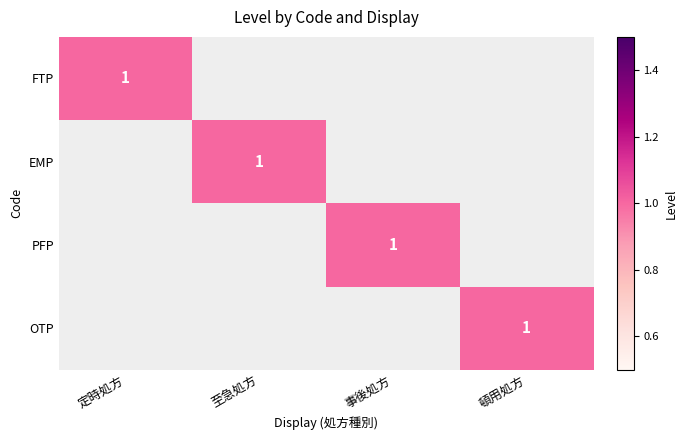

What is the difference between the highest and lowest values at 頓用処方?

1